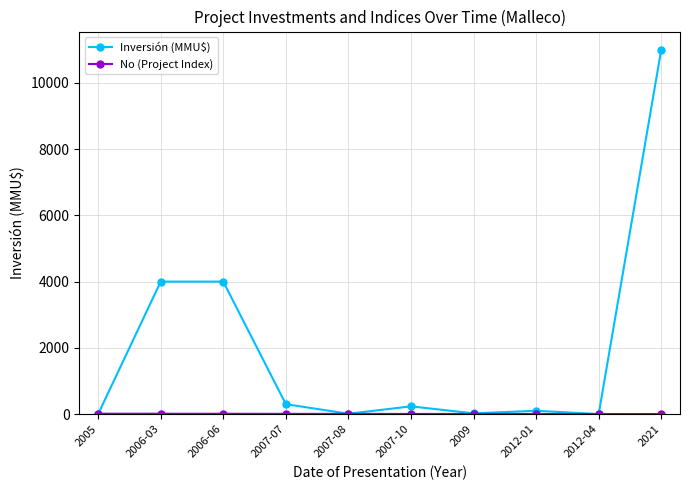

Which category has the highest value across all series?

2021